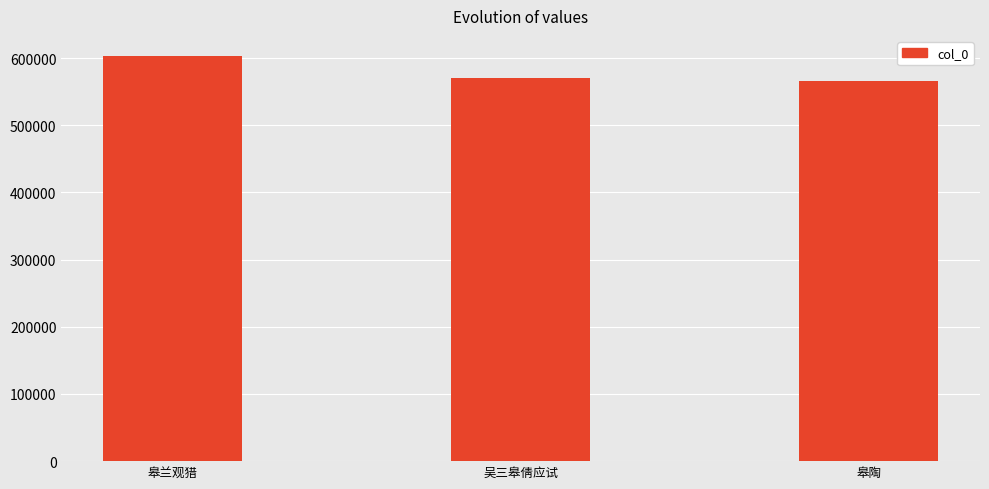

At which category does the chart reach its peak across all series?

皋兰观猎